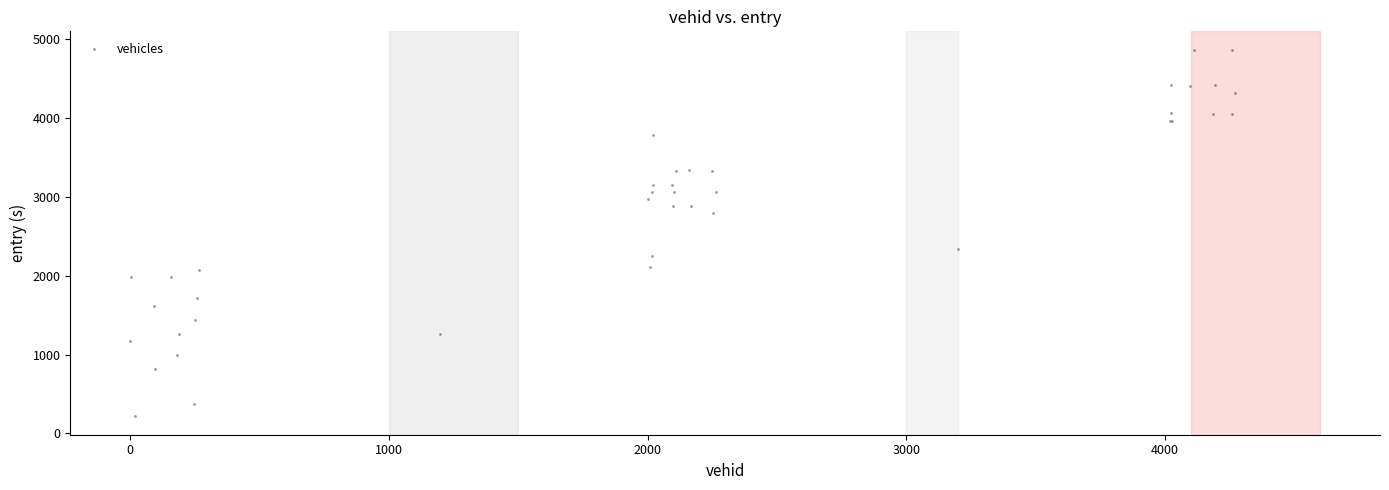

What Y value in the scatter plot is closest to 2543?

2345.9